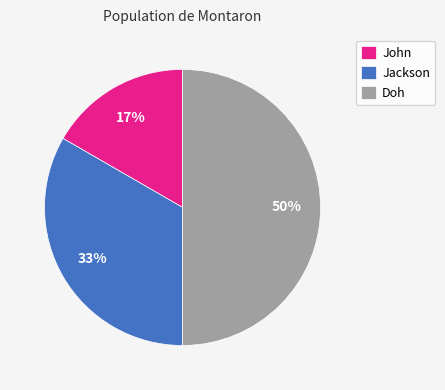

Rank the categories by value from highest to lowest.

Doh, Jackson, John